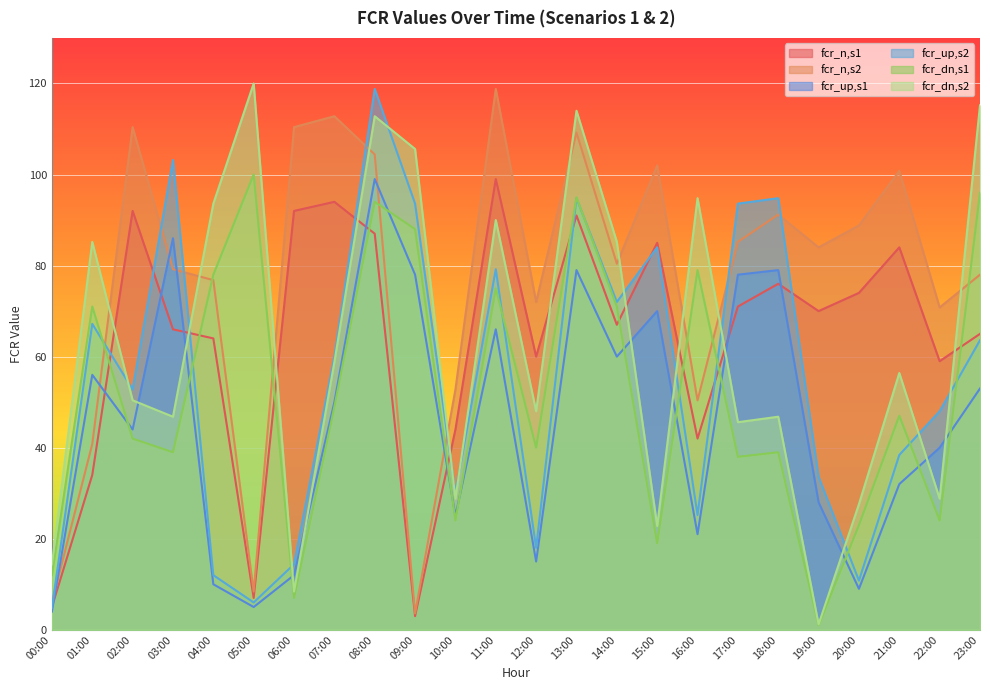

Rank the categories by fcr_dn,s2 value from highest to lowest.

05:00, 23:00, 13:00, 08:00, 09:00, 16:00, 04:00, 11:00, 01:00, 14:00, 07:00, 21:00, 02:00, 12:00, 03:00, 18:00, 17:00, 10:00, 22:00, 20:00, 15:00, 00:00, 06:00, 19:00